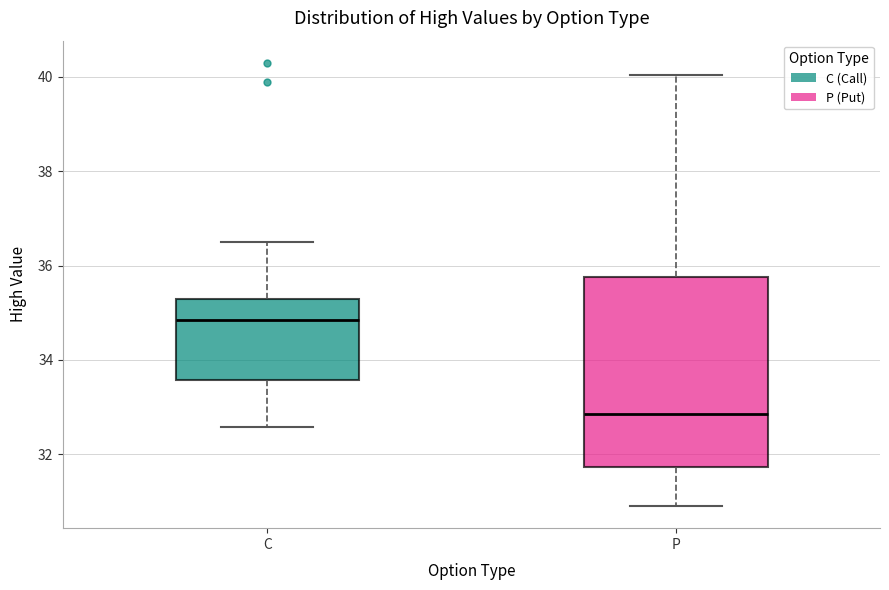

Which box is the tallest, from its lower edge to its upper edge?

P